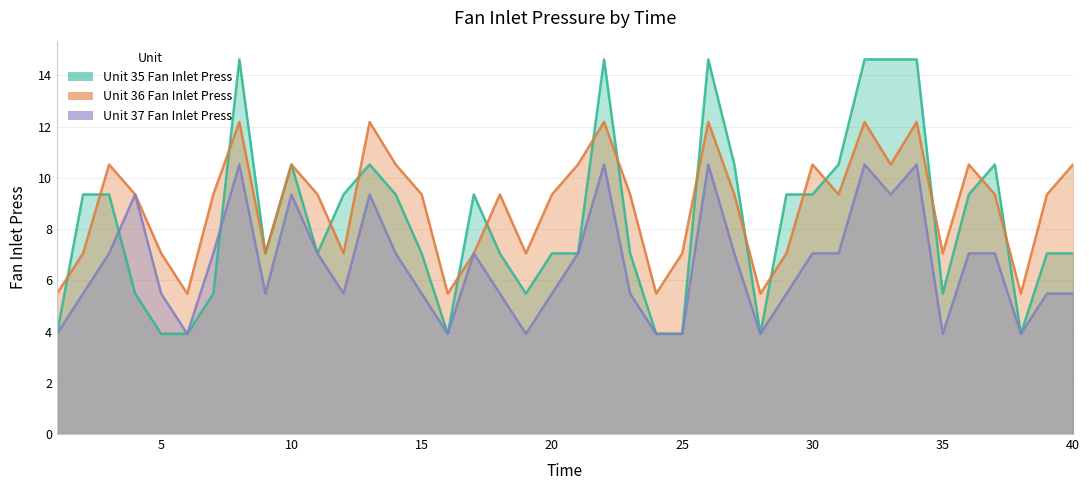

Which series has the widest spread of values?

Unit 35 Fan Inlet Press